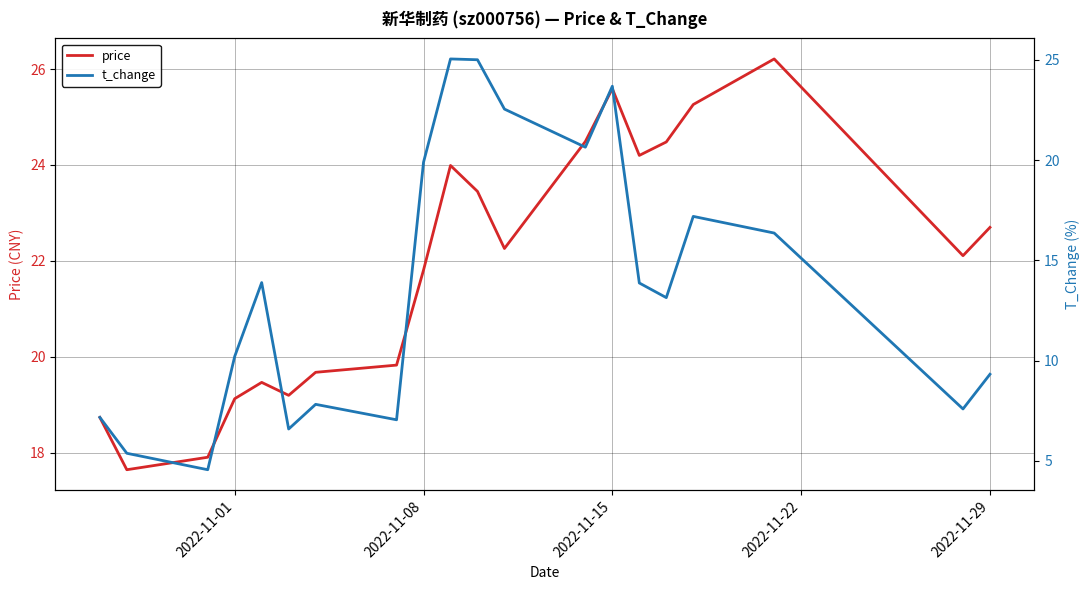

Reading right to left, extract all data points from this chart.

price: 22.7	22.1	26.2	25.3	24.5	24.2	25.6	24.5	22.3	23.4	24.0	21.8	19.8	19.7	19.2	19.5	19.1	17.9	17.6	18.7
t_change: 9.3	7.6	16.4	17.2	13.1	13.9	23.7	20.6	22.5	25.0	25.0	19.9	7.0	7.8	6.6	13.9	10.2	4.6	5.4	7.2